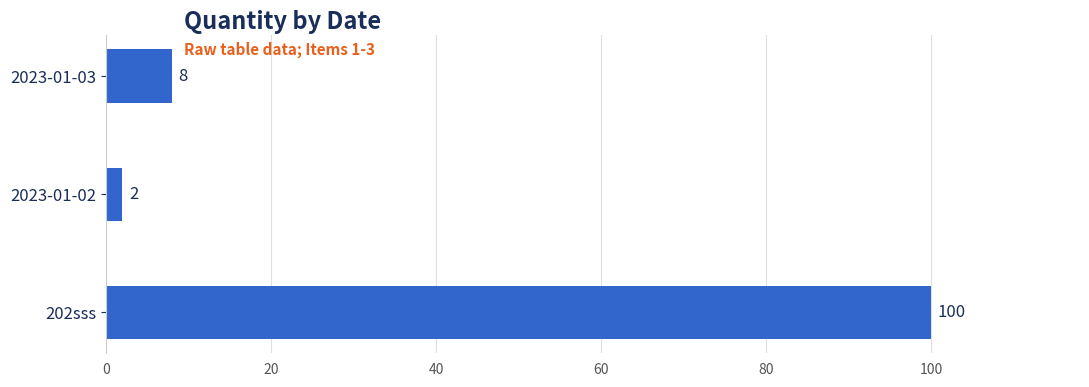

Where is the data nearest to the value 51?

2023-01-03